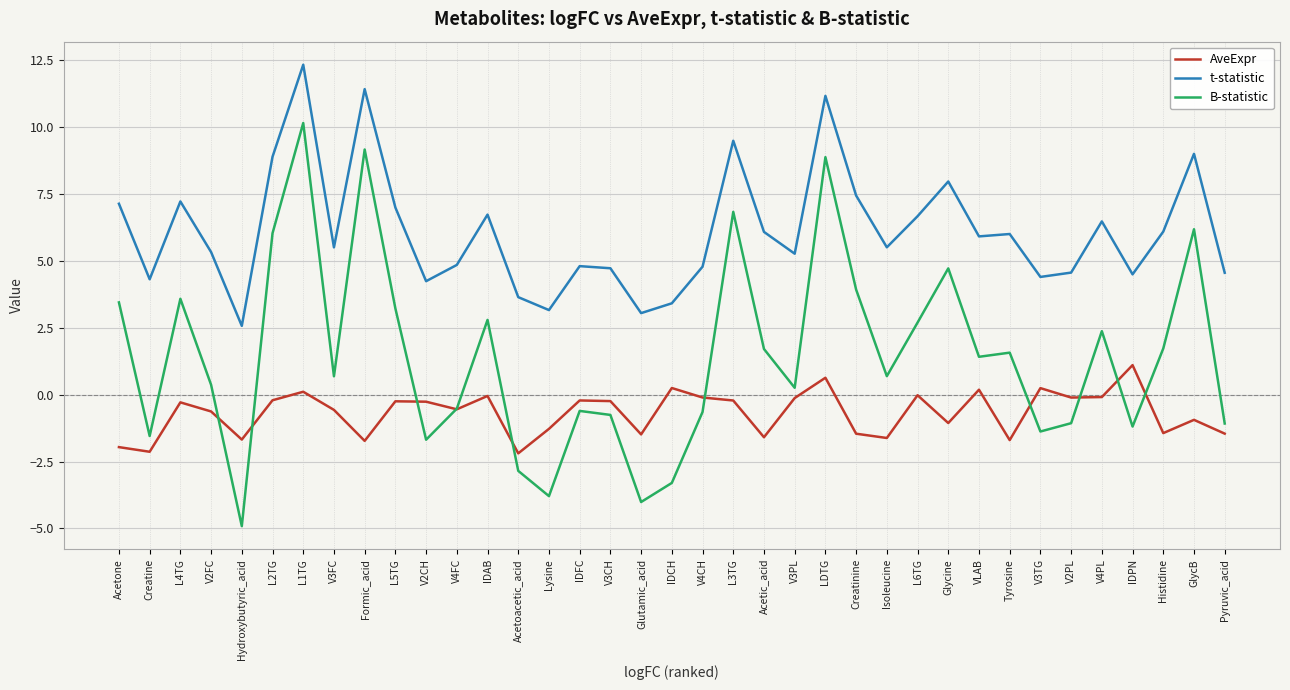

What position from the right is IDFC?

22